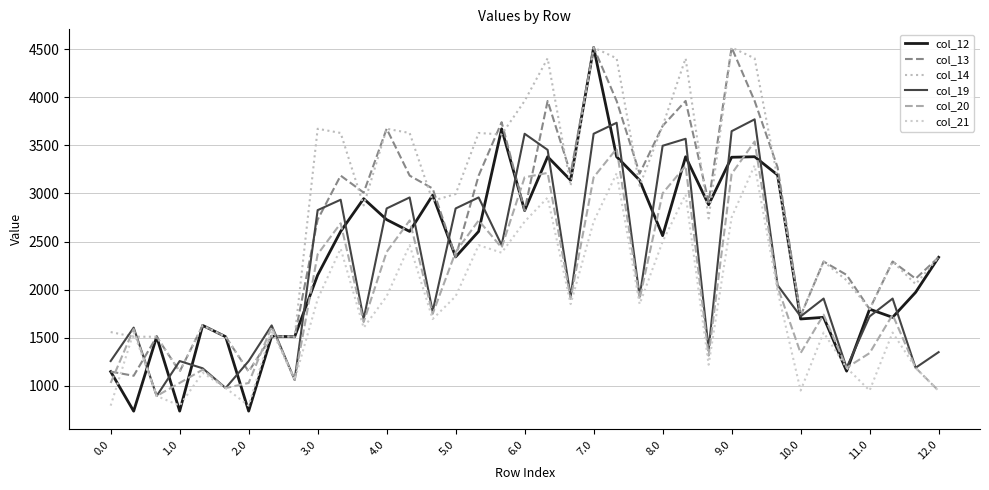

Is this an area chart (filled region under the line)?

No